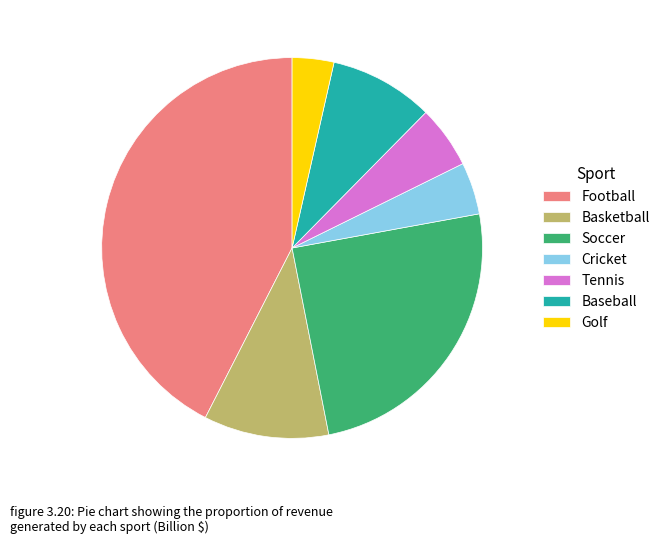

Which slice is the smallest?

Golf